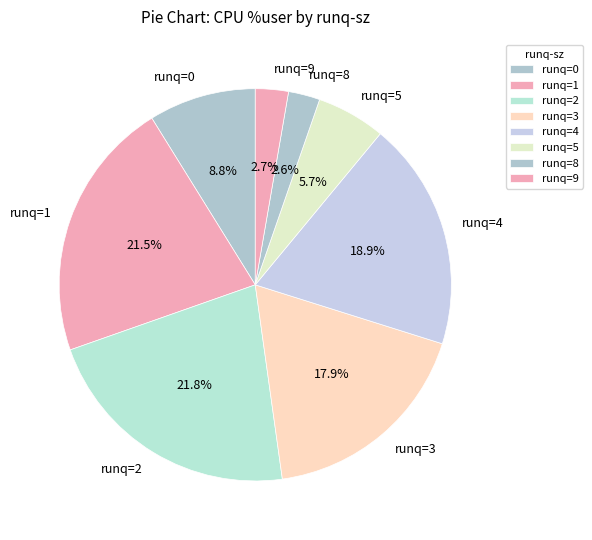

What portion of the pie excludes runq=0?

91.2%